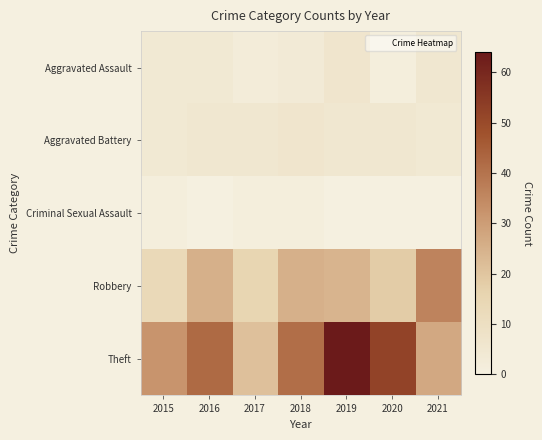

At 2020, list the series in order from smallest to largest.

Criminal Sexual Assault, Aggravated Assault, Aggravated Battery, Robbery, Theft